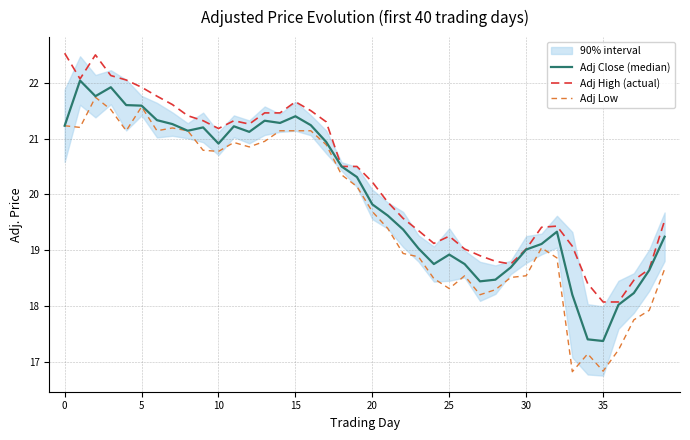

True or false: Adj Low and Adj High (actual) cross at least once.

False